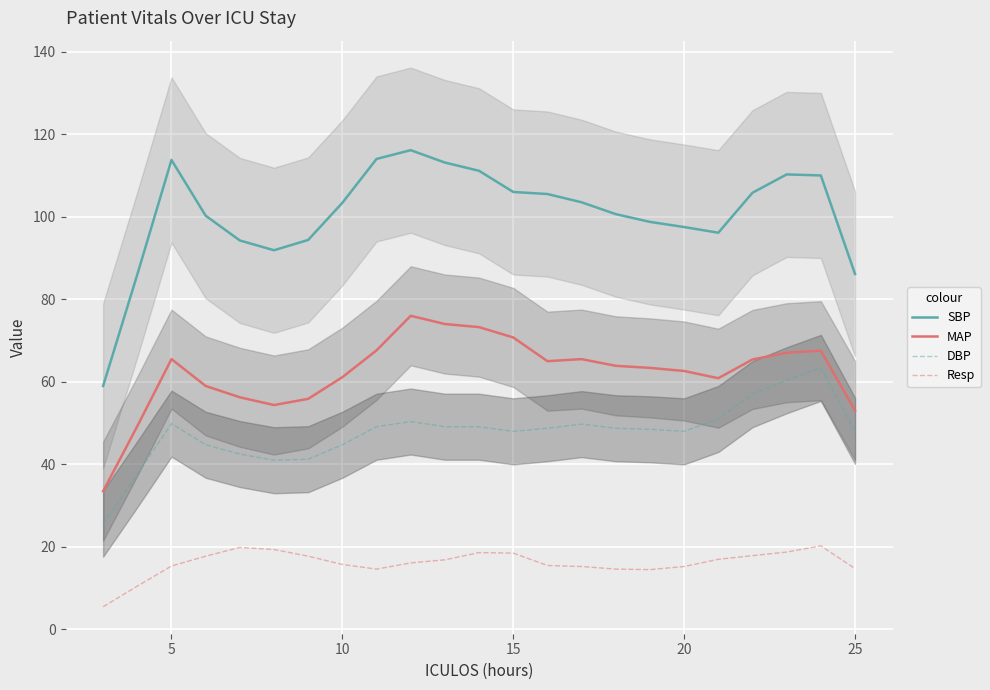

Reading right to left, list all the values displayed in this chart.

SBP: 86.1	110.0	110.2	105.8	96.1	97.5	98.8	100.6	103.5	105.5	106.0	111.1	113.1	116.1	114.0	103.4	94.4	91.9	94.2	100.2	113.8	86.0	59.0
MAP: 53.0	67.5	67.0	65.4	60.9	62.6	63.4	63.9	65.5	65.0	70.8	73.2	74.0	76.0	67.6	61.1	55.9	54.4	56.2	59.0	65.5	49.2	33.5
DBP: 48.1	63.4	60.4	57.0	51.0	48.0	48.5	48.8	49.8	48.8	48.0	49.1	49.1	50.4	49.1	44.8	41.2	41.0	42.5	44.8	49.9	37.6	25.6
Resp: 14.8	20.2	18.8	17.9	17.0	15.2	14.5	14.6	15.2	15.5	18.5	18.6	16.9	16.1	14.6	15.8	17.8	19.4	19.9	17.8	15.4	10.5	5.5